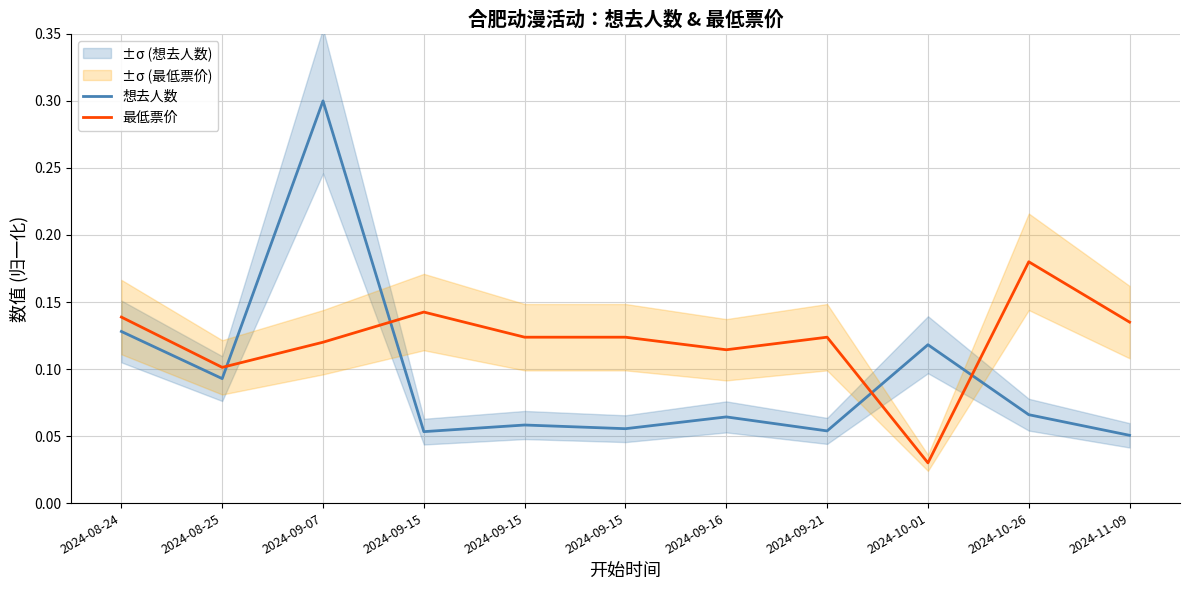

At which category is the sum across all series the highest?

2024-09-07